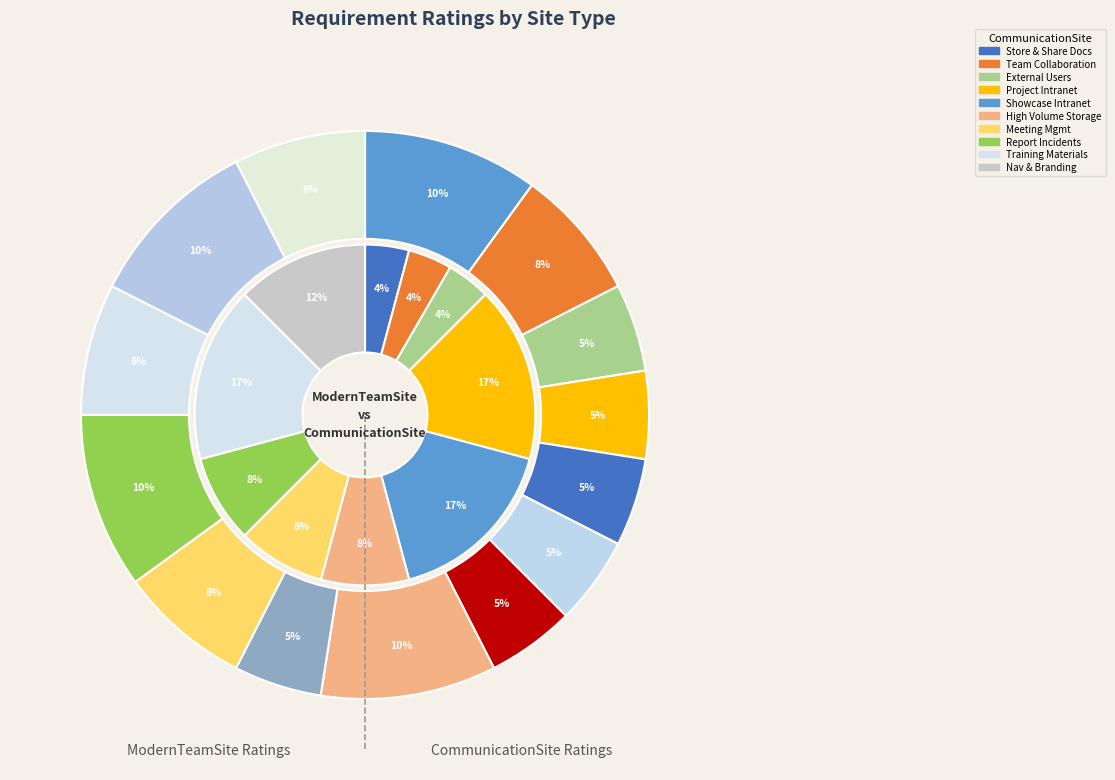

What percentage is the Collaborate with external users slice, to the nearest percent?

5%